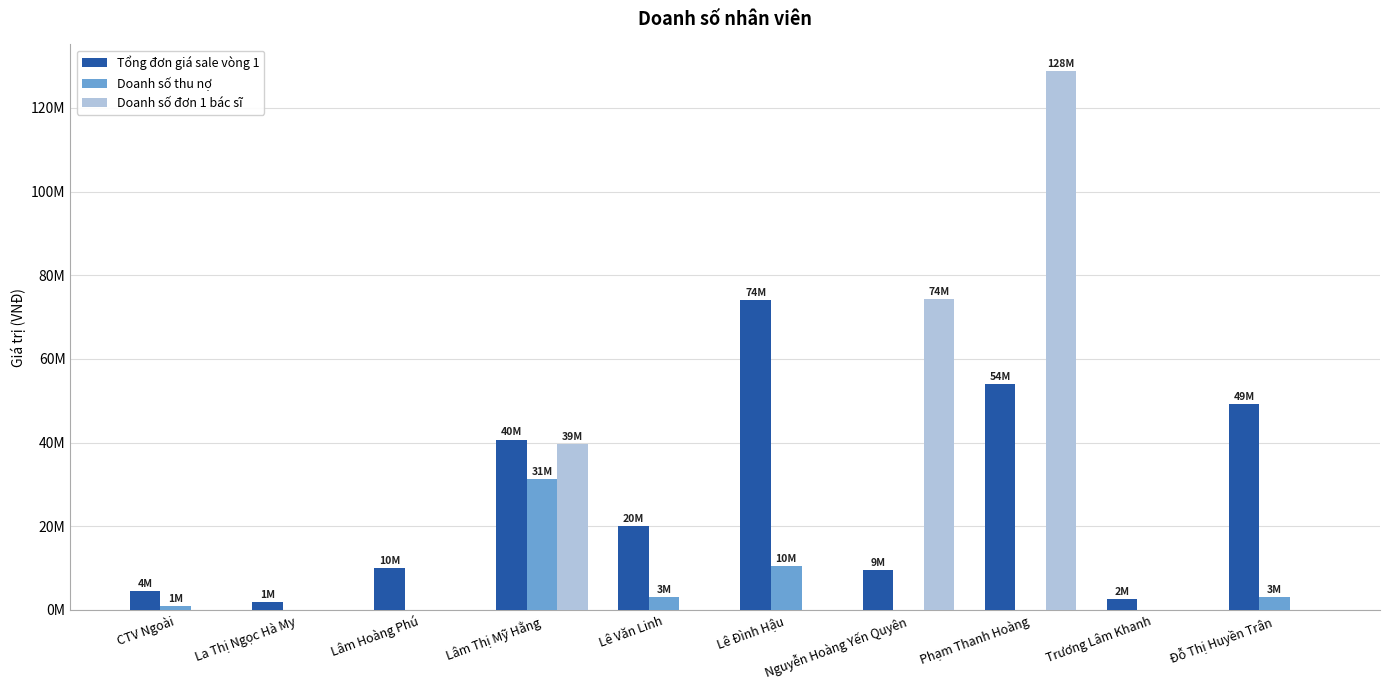

The Tổng đơn giá sale vòng 1 series shows 4620659 at Trương Lâm Khanh. True or false?

False